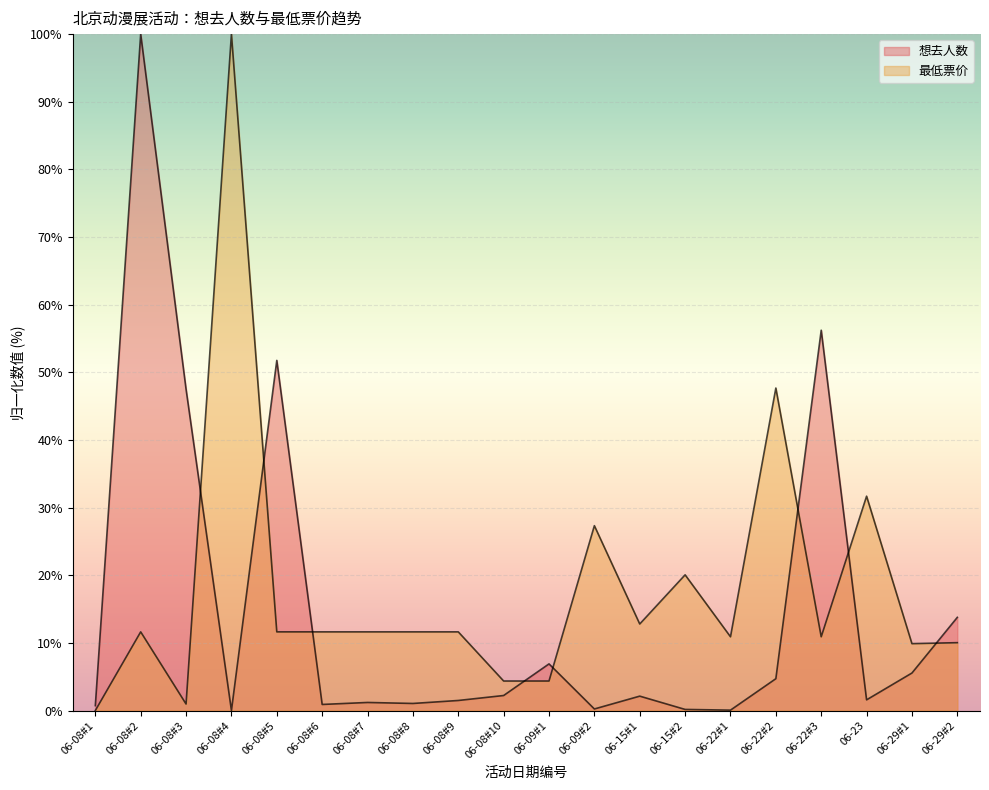

What is the difference between the 想去人数 values at 06-29#1 and 06-15#1?

3.4